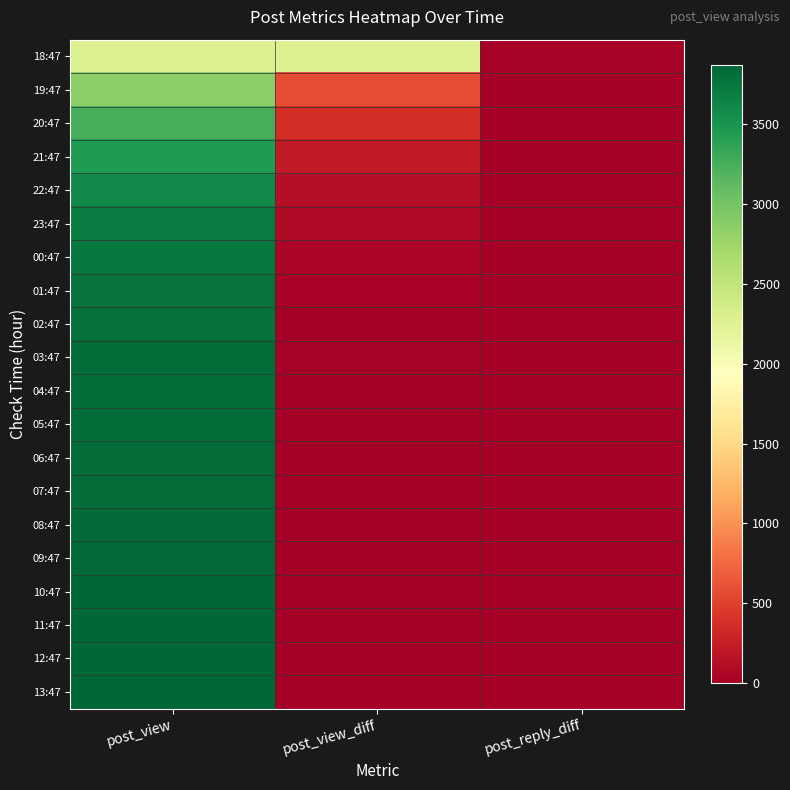

Which label corresponds to the largest value in the chart?

post_view